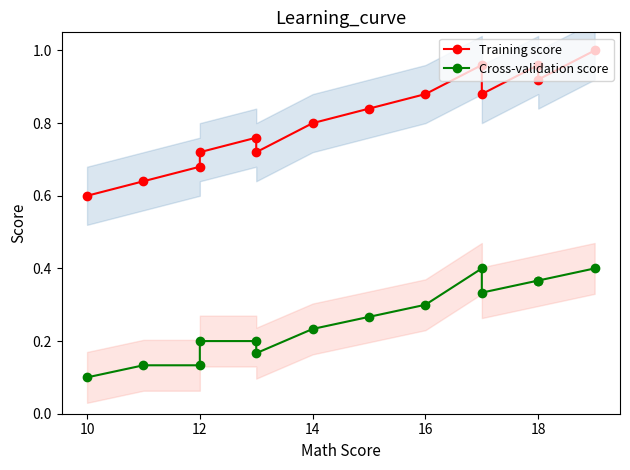

Which series has the widest spread of values?

Training score